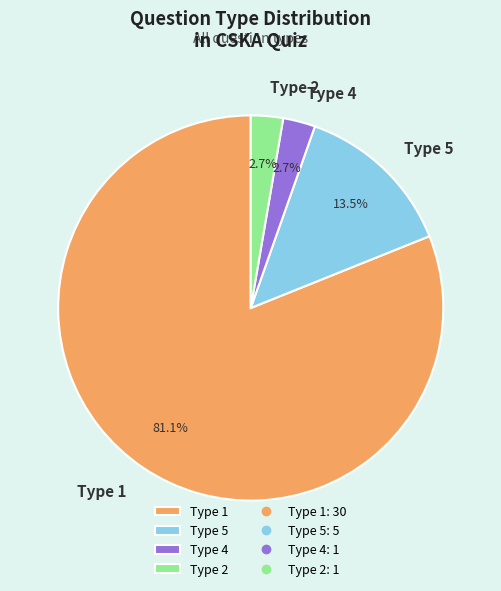

To the nearest percent, what is the difference between the largest and smallest slice percentages?

78%